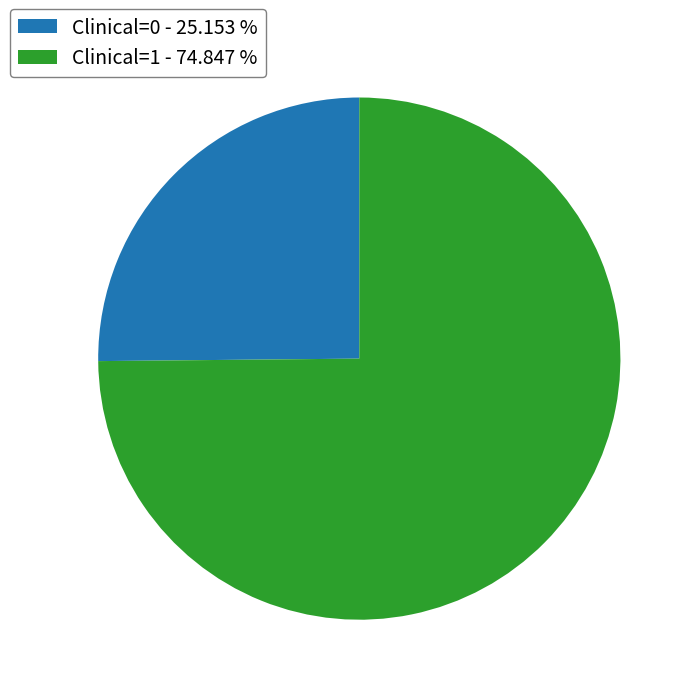

Combined, do Clinical=0 and Clinical=1 account for over 50%?

Yes